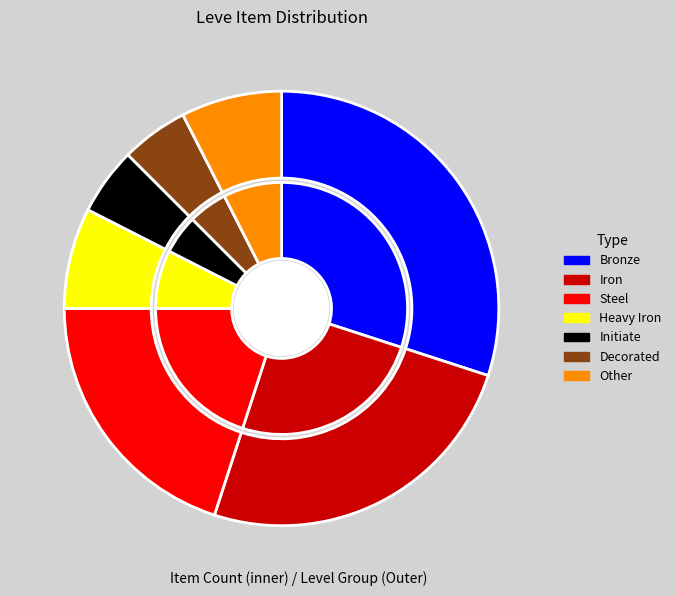

Does Heavy Iron represent more than half of the total?

No